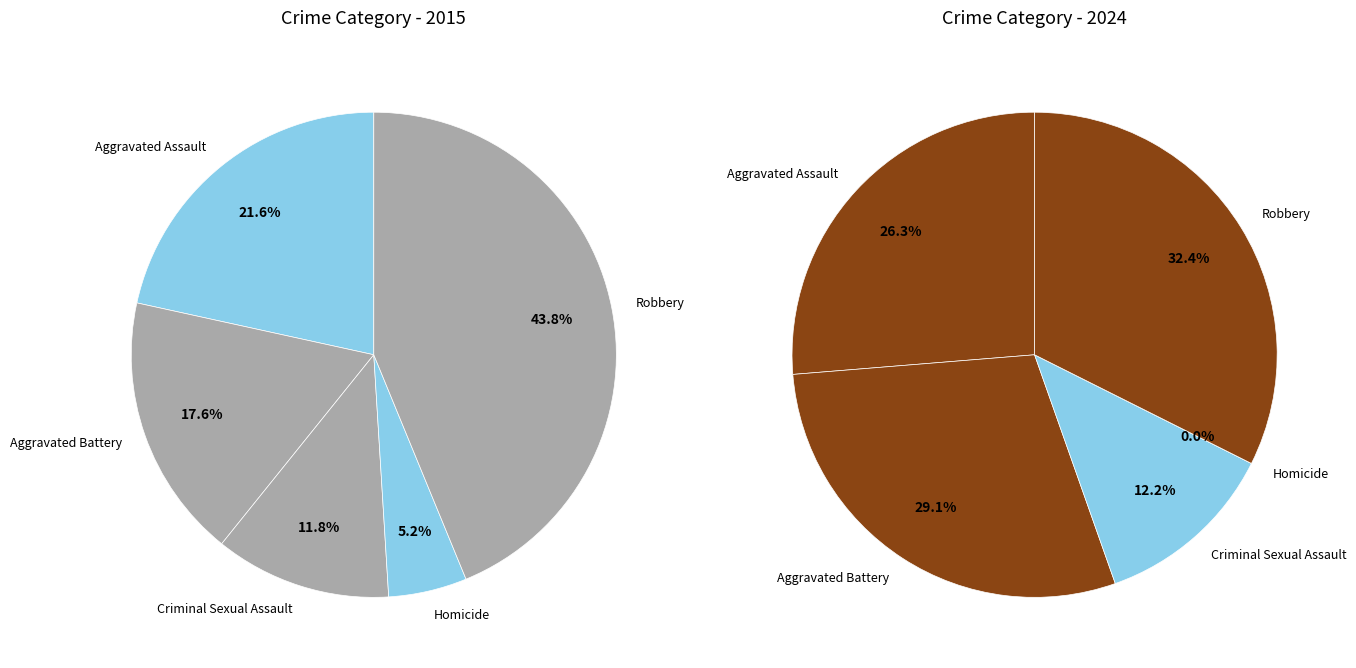

What is the smallest slice in the pie chart?

Homicide